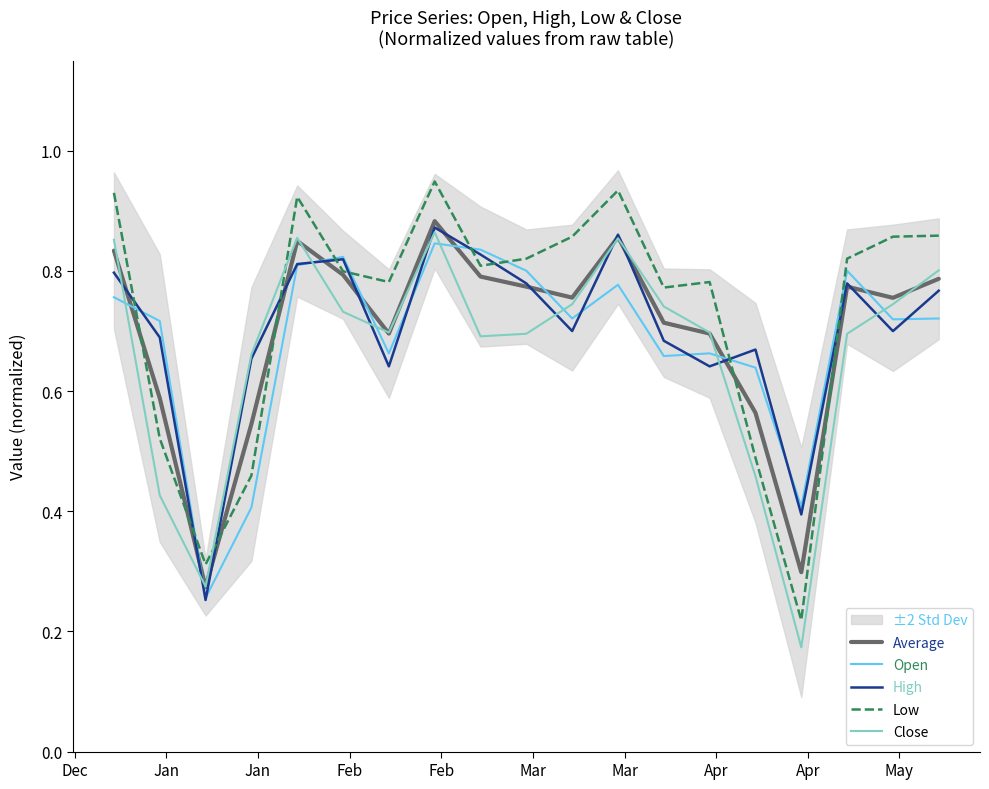

Does the chart display data point markers on the line(s)?

No